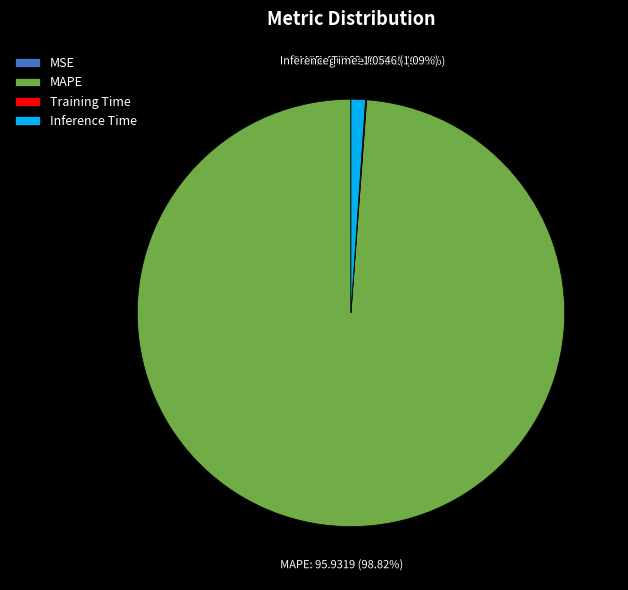

To the nearest percent, what is the difference between the largest and smallest slice percentages?

99%